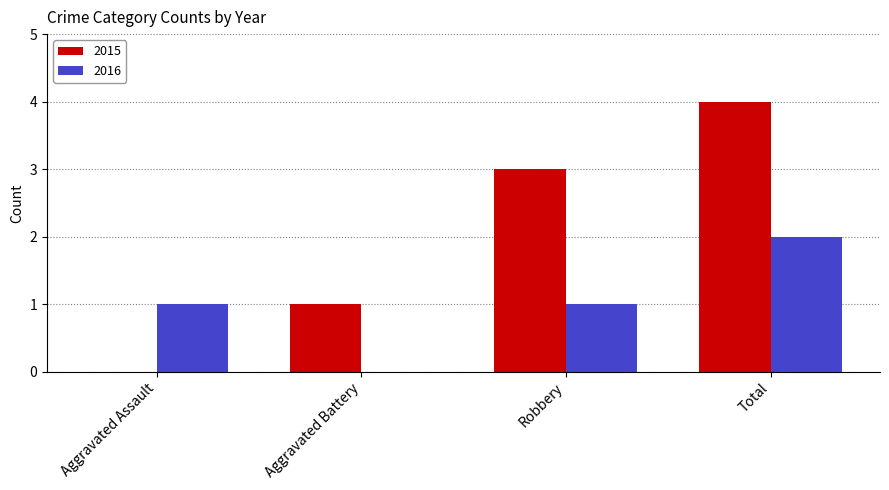

True or false: 2016 has a value of 3 at Total.

False